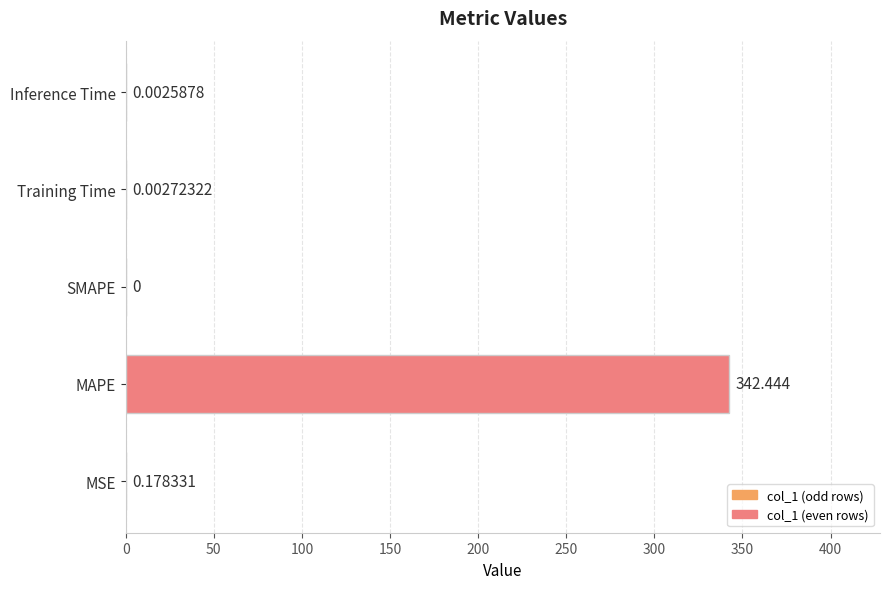

How many data points does each series have?

5